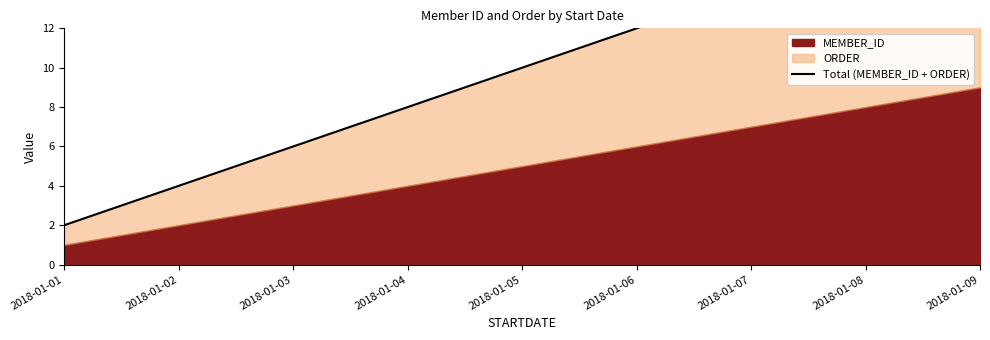

Reading left to right, transcribe all the data shown in this chart.

2018-01-01=2	2018-01-02=4	2018-01-03=6	2018-01-04=8	2018-01-05=10	2018-01-06=12	2018-01-07=14	2018-01-08=16	2018-01-09=18